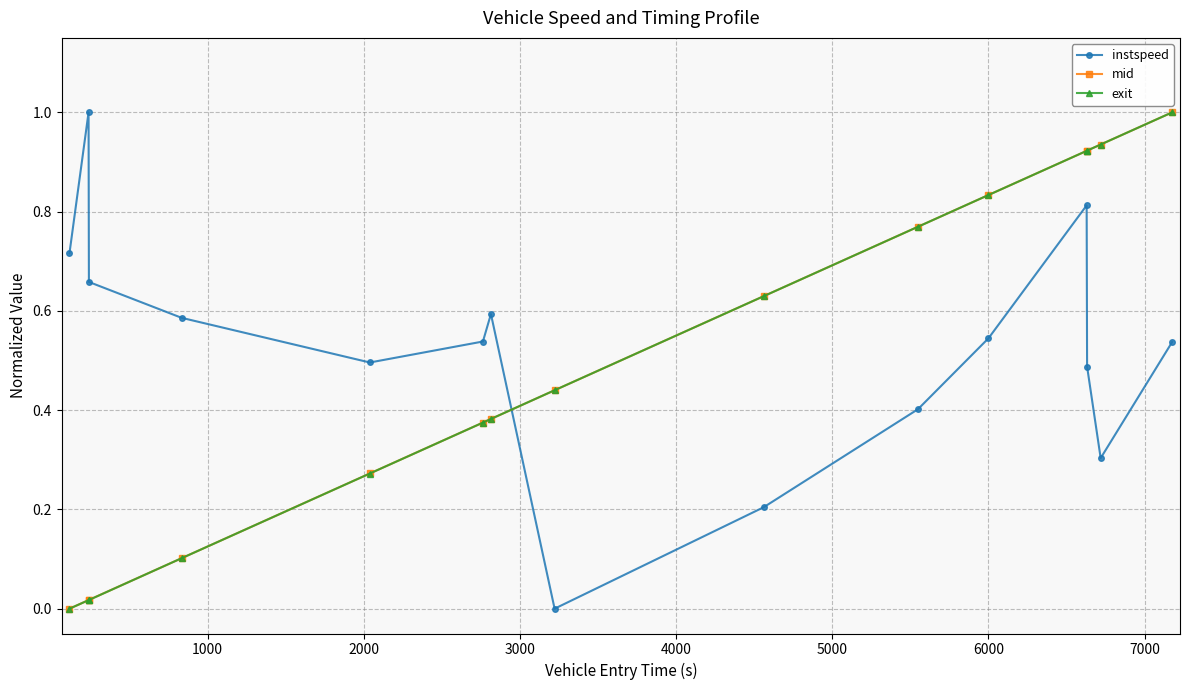

How many data points in mid are above 0?

14